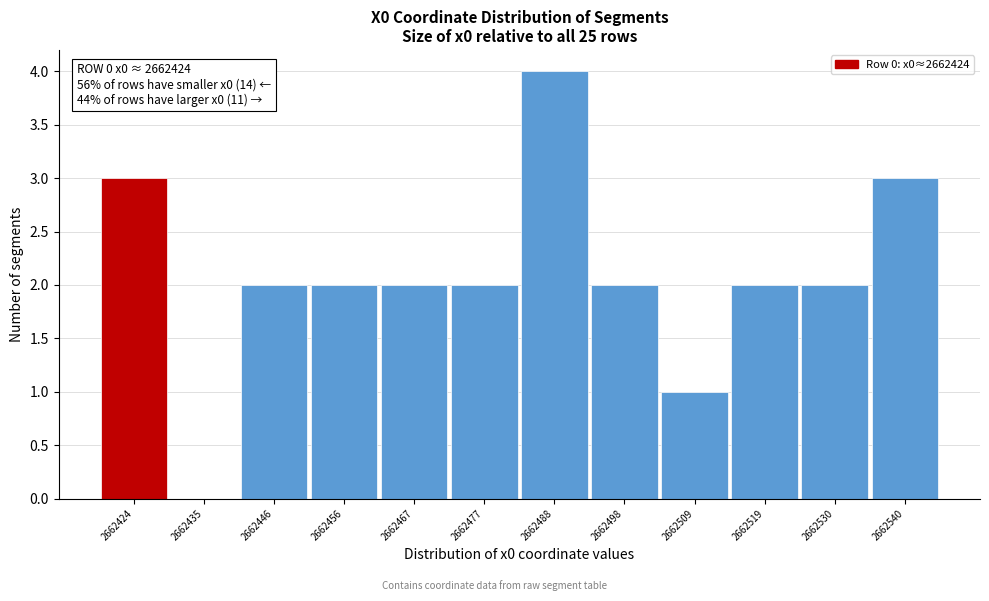

Reading right to left, list all the values displayed in this chart.

2662540=3	2662530=2	2662519=2	2662509=1	2662498=2	2662488=4	2662477=2	2662467=2	2662456=2	2662446=2	2662435=0	2662424=3